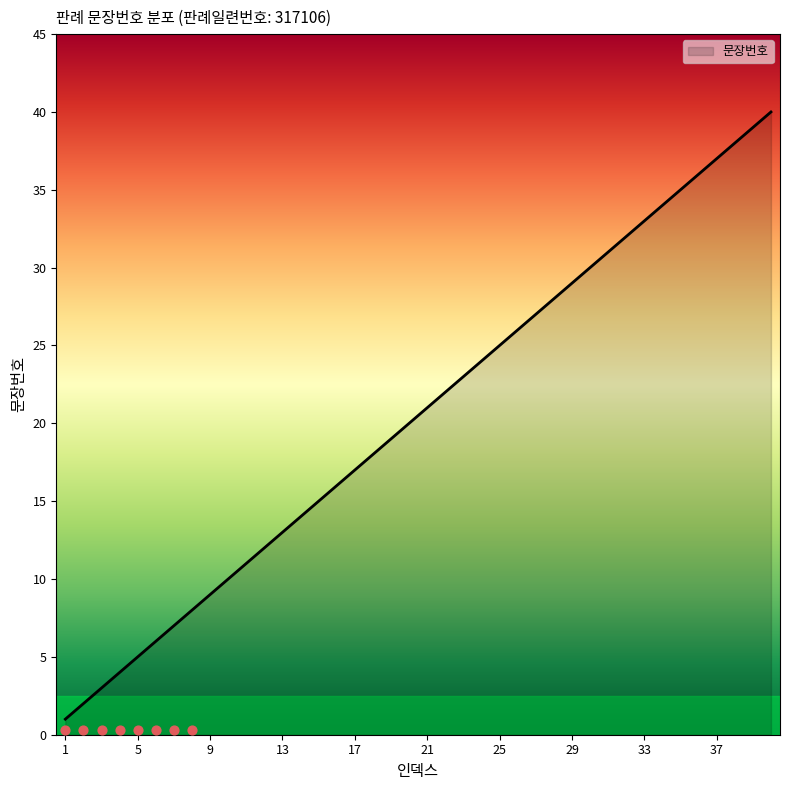

What is the change in value from 7 to 25?

+18